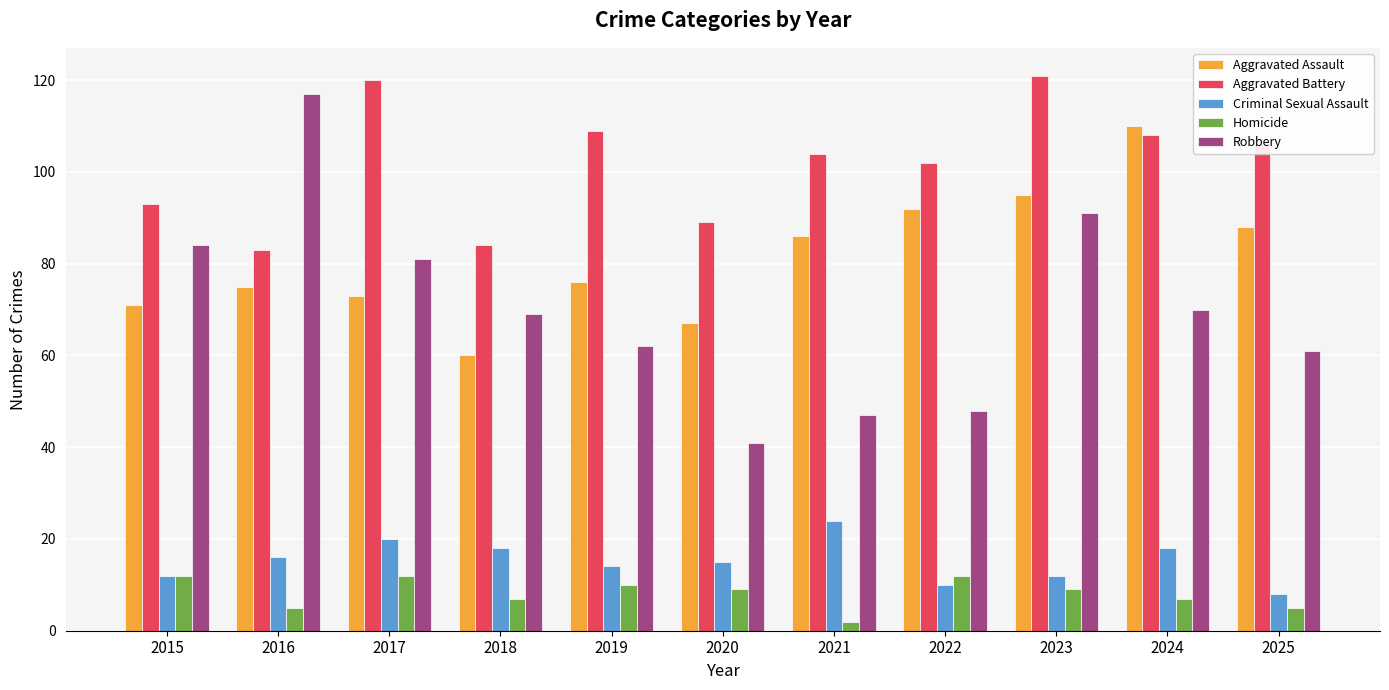

Which series has the largest range (max minus min)?

Robbery